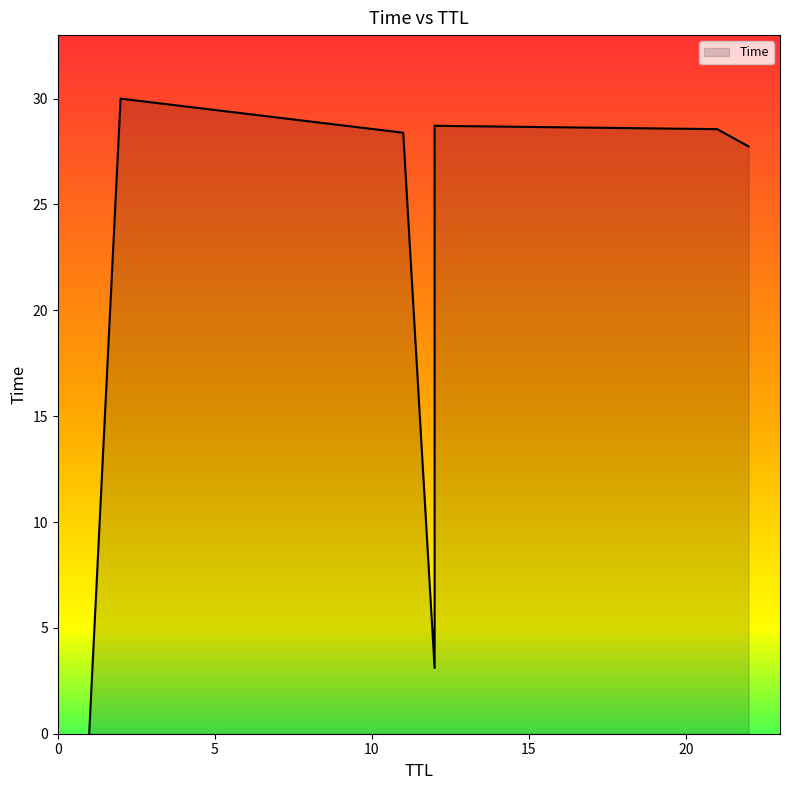

What is the change in value from 22 to 2?

+2.3